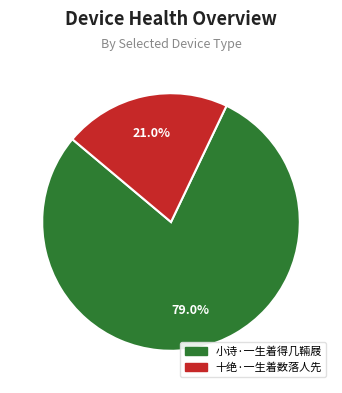

To the nearest percent, what percentage of the pie is 小诗·一生着得几䩫屐?

79%